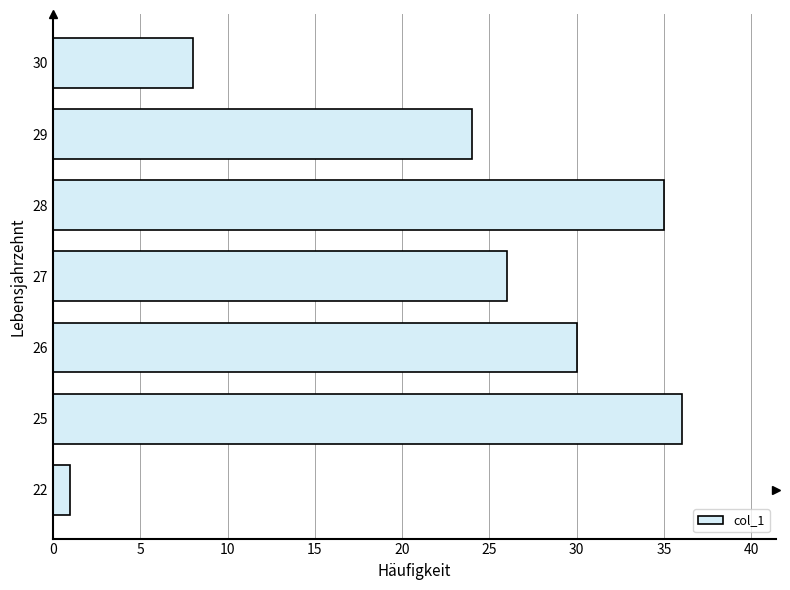

How many data points are less than 26?

3